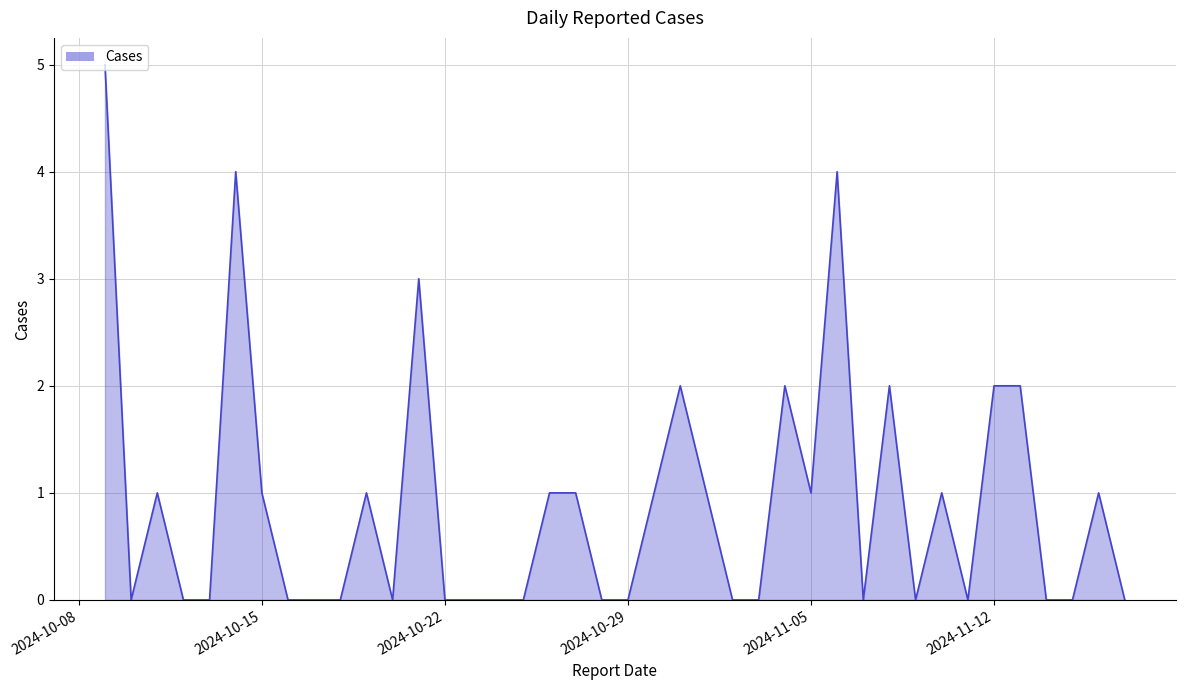

What is the difference between the maximum and minimum values?

5